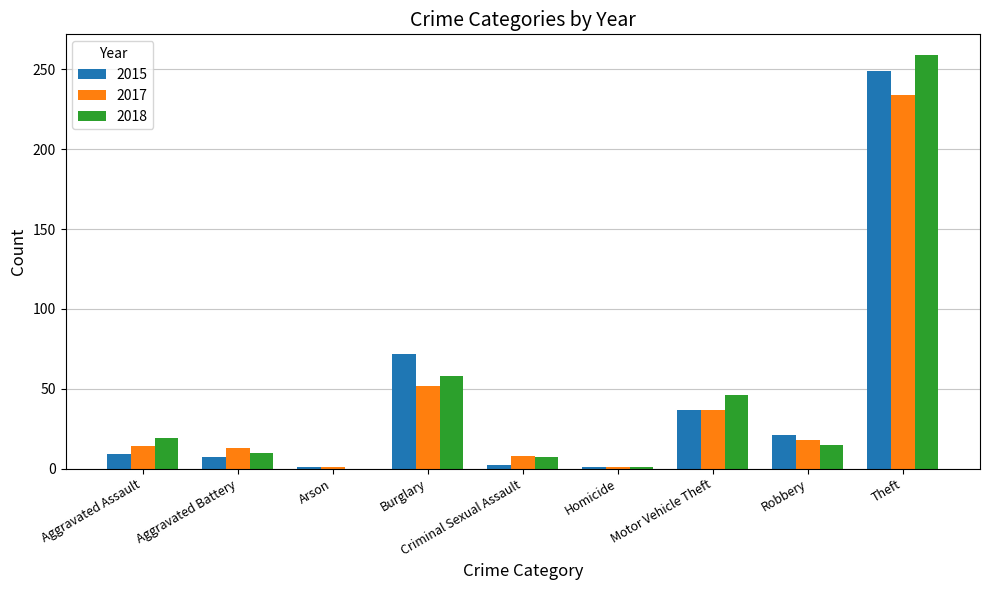

Which category has the highest value across all series?

Theft